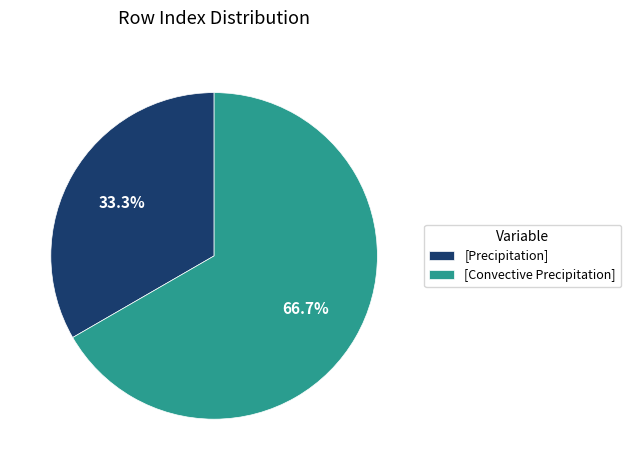

What is the total percentage of [Precipitation] and [Convective Precipitation]?

100.0%